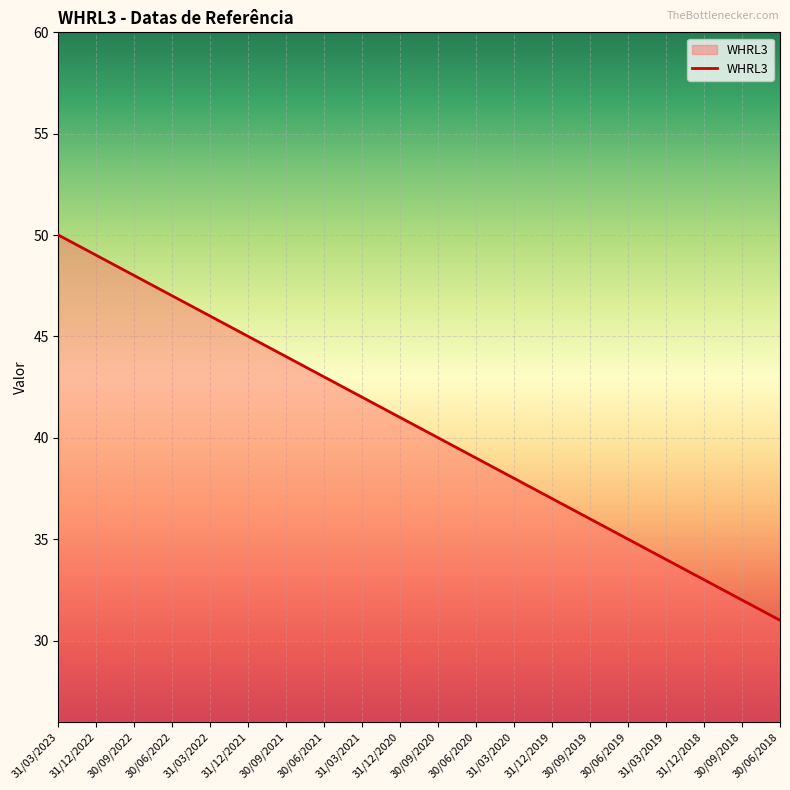

What is the sum of the values at 30/06/2020 and 30/09/2021?

83